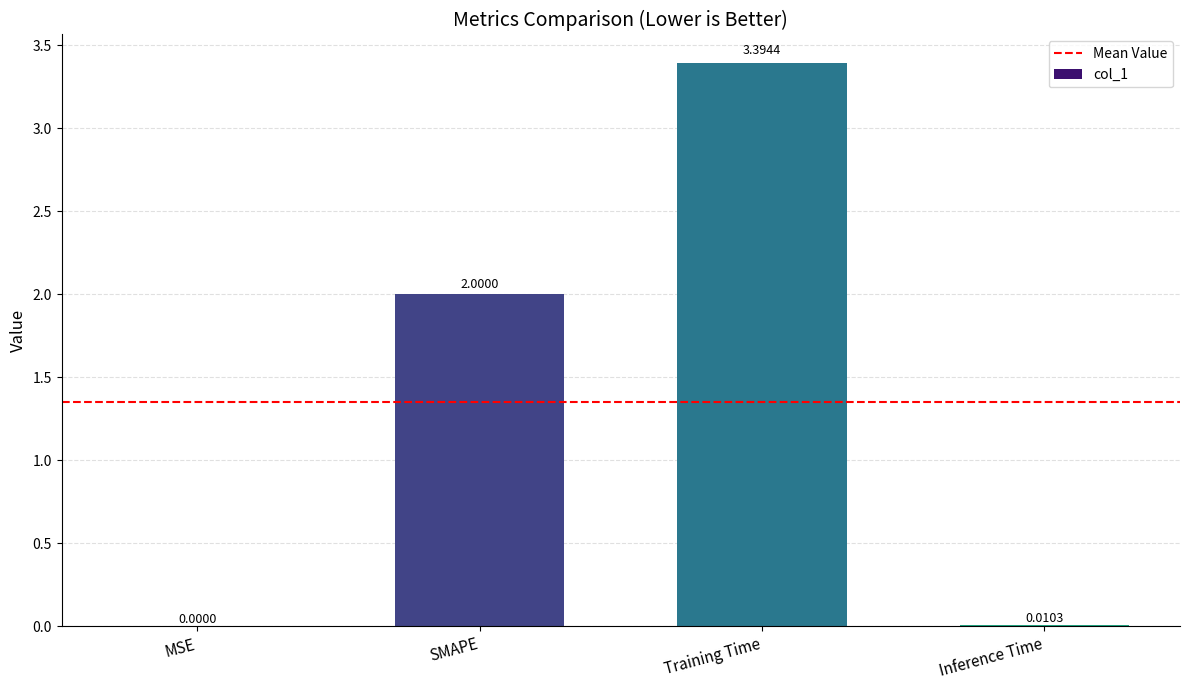

Read the value at Training Time.

3.4